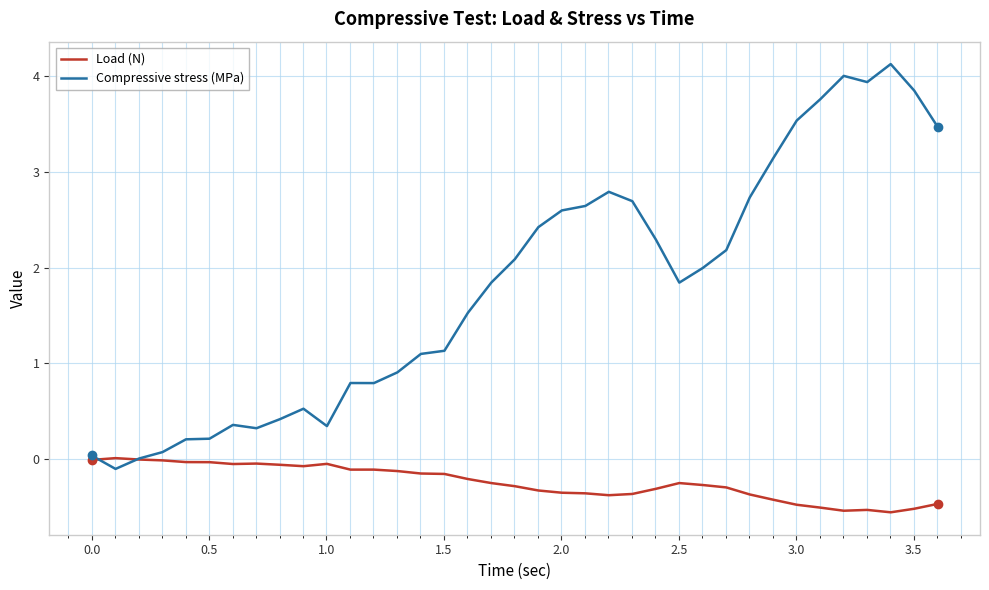

Which series has the largest range (max minus min)?

Compressive stress (MPa)